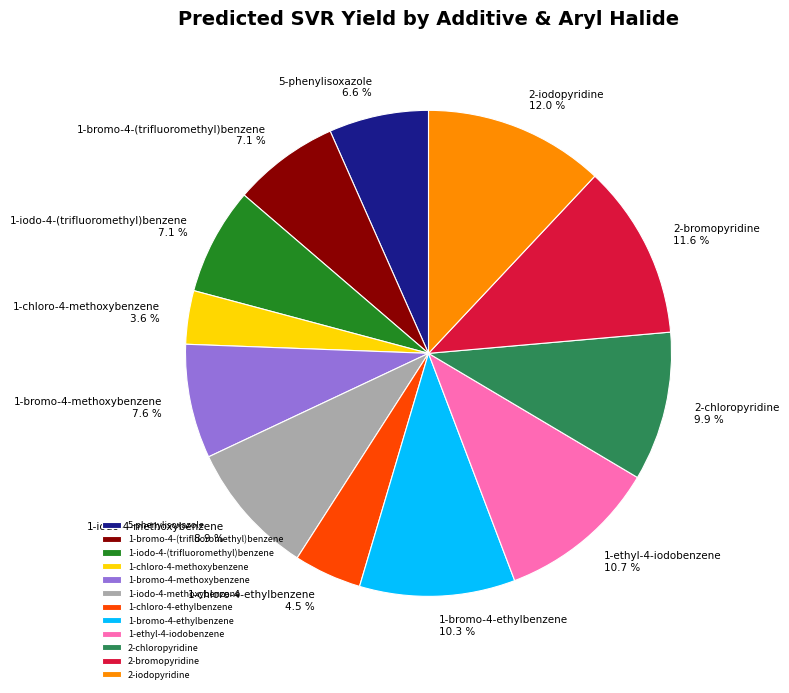

Does 1-iodo-4-methoxybenzene represent more than half of the total?

No